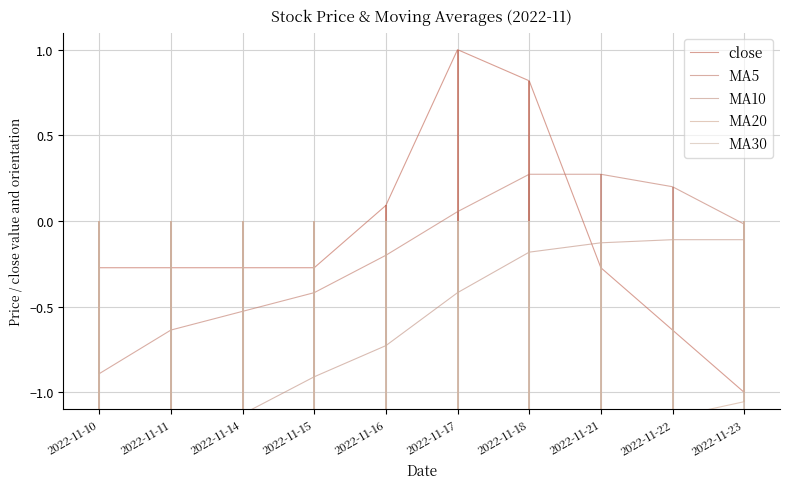

List the series in order of their peak value, lowest first.

MA30, MA20, MA10, MA5, close